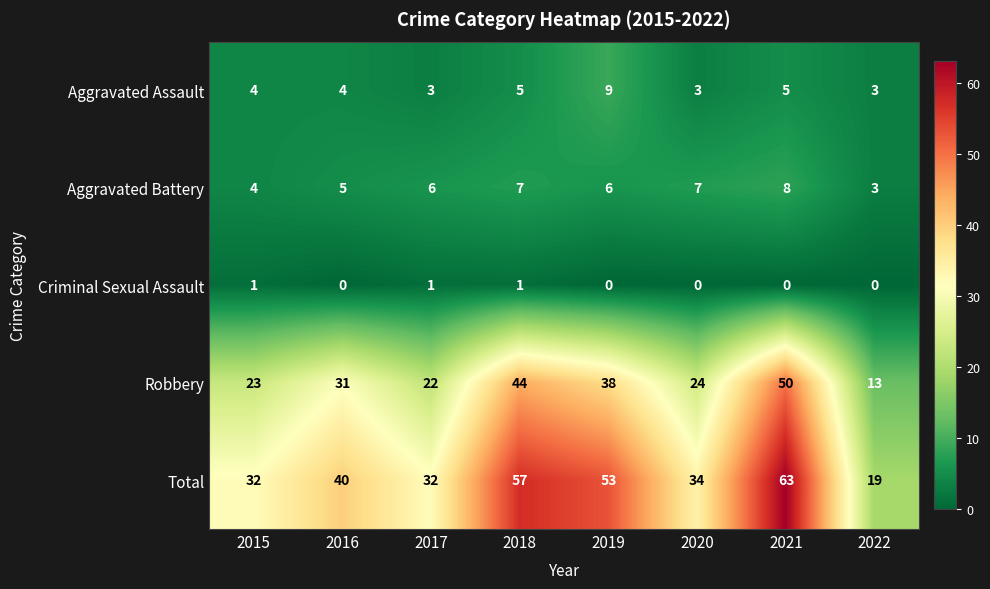

List the series in order of their peak value, lowest first.

Criminal Sexual Assault, Aggravated Battery, Aggravated Assault, Robbery, Total